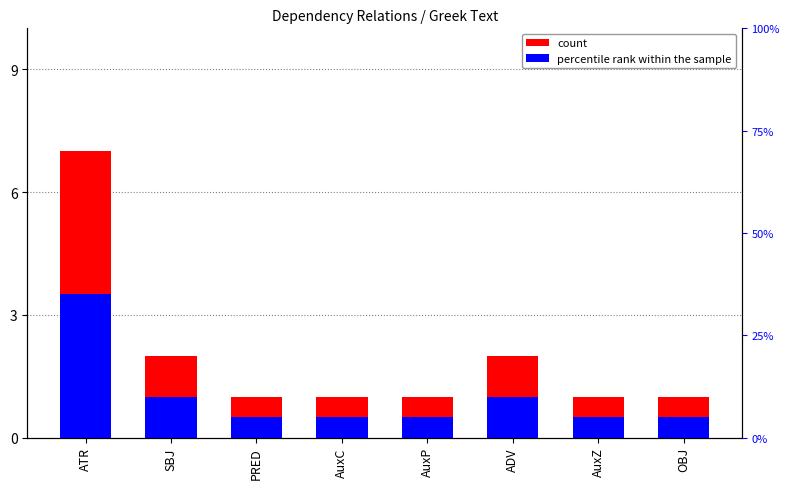

Which category has the highest value across all series?

ATR